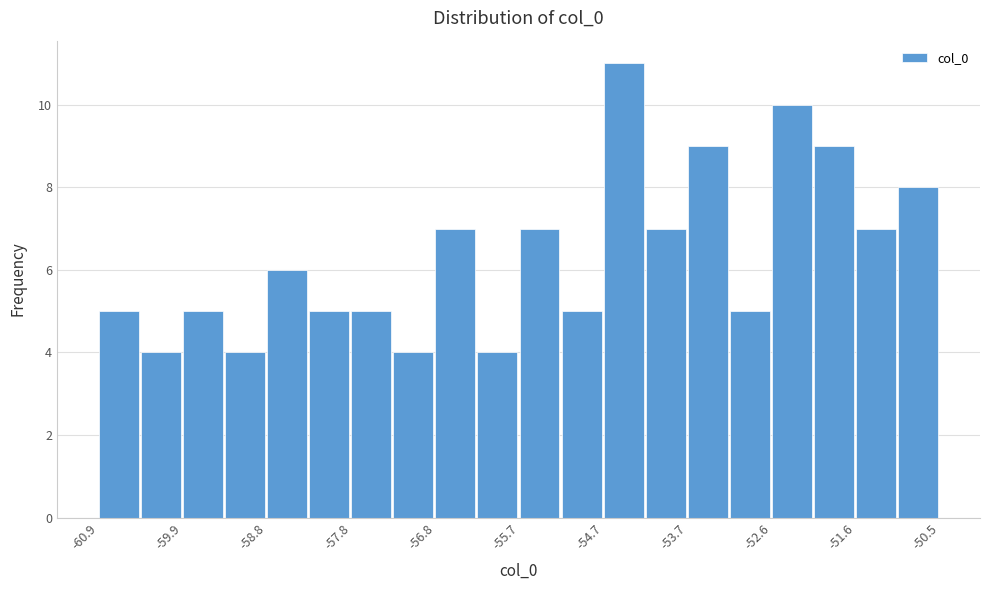

Around what value on the x-axis is the tallest bar? Give the approximate position of its centre, as read against the axis.

-54.4